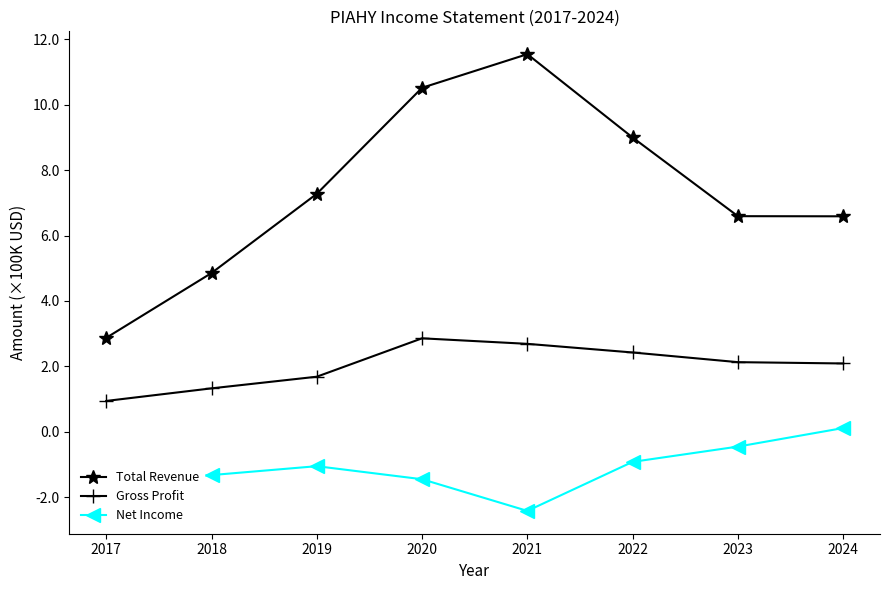

List the series in order of their overall mean, lowest first.

Net Income, Gross Profit, Total Revenue